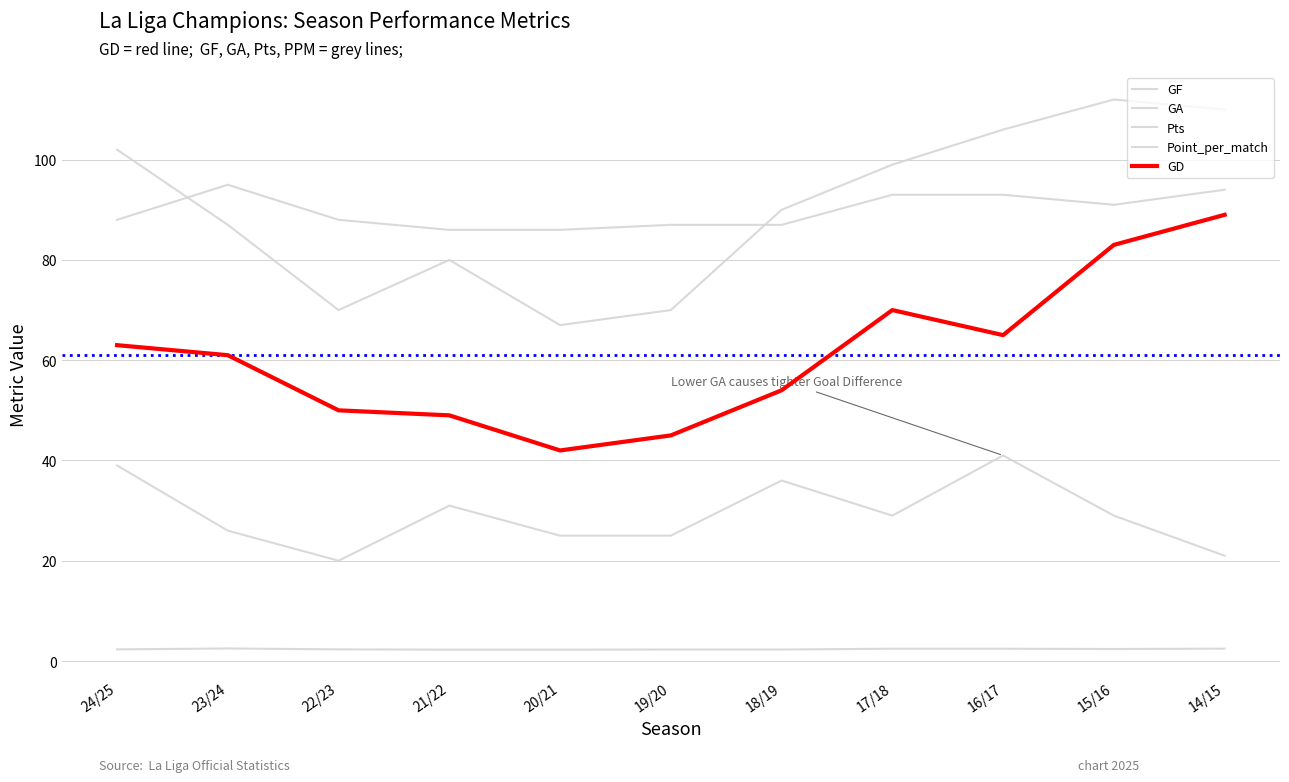

Reading left to right, extract all data points from this chart.

GF: 102.0	87.0	70.0	80.0	67.0	70.0	90.0	99.0	106.0	112.0	110.0
GA: 39.0	26.0	20.0	31.0	25.0	25.0	36.0	29.0	41.0	29.0	21.0
Pts: 88.0	95.0	88.0	86.0	86.0	87.0	87.0	93.0	93.0	91.0	94.0
Point_per_match: 2.3	2.5	2.3	2.3	2.3	2.3	2.3	2.5	2.5	2.4	2.5
GD: 63.0	61.0	50.0	49.0	42.0	45.0	54.0	70.0	65.0	83.0	89.0